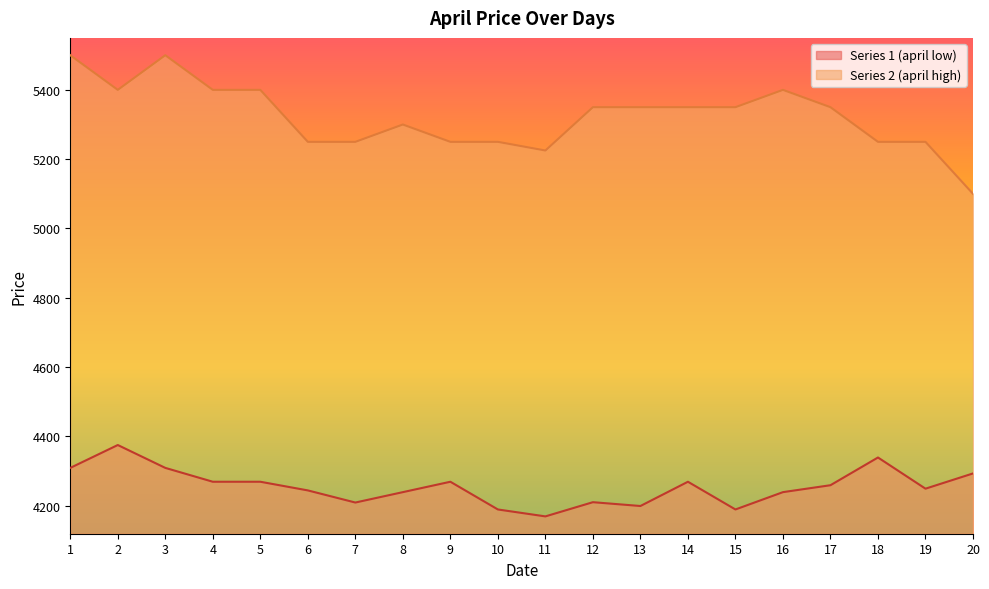

Which series has the largest total across all categories?

Series 2 (april high)